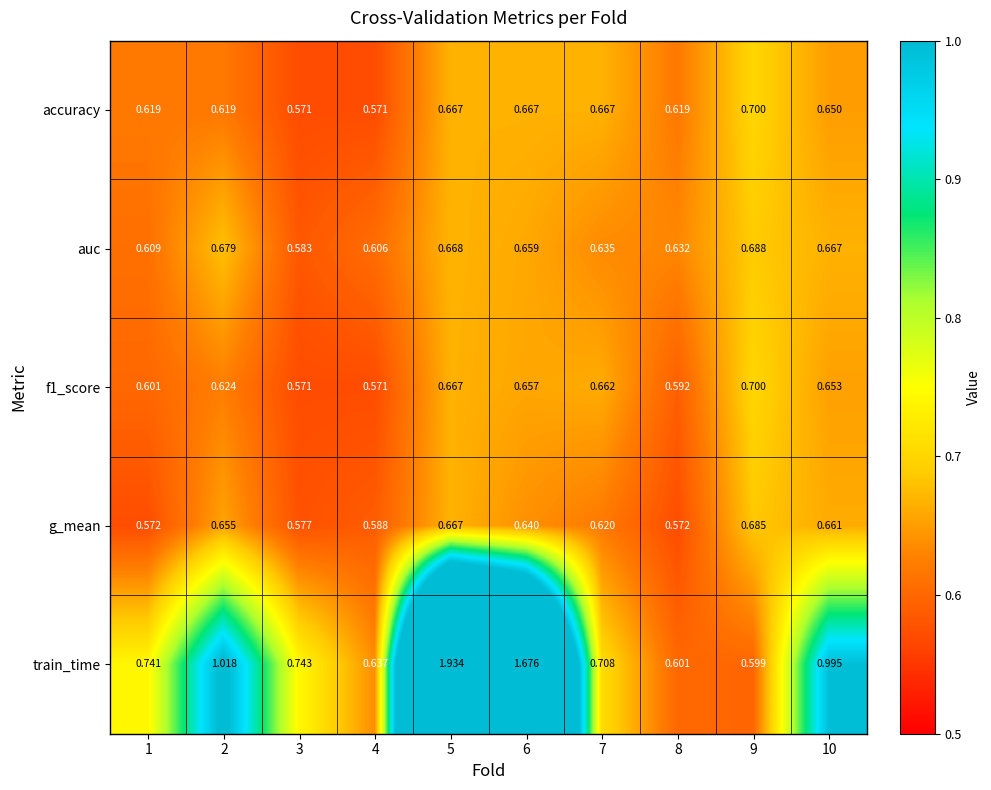

Which category has the highest value across all series?

5